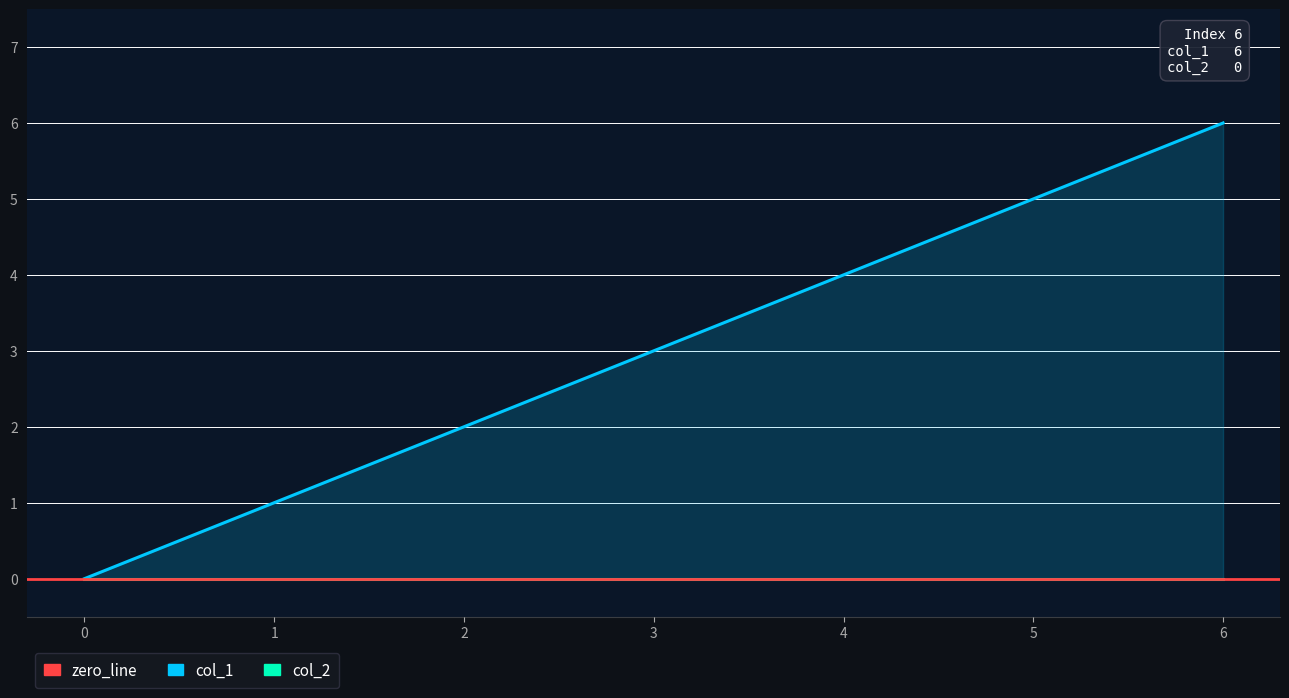

List the labels in order of value, largest first.

6, 5, 4, 3, 2, 1, 0